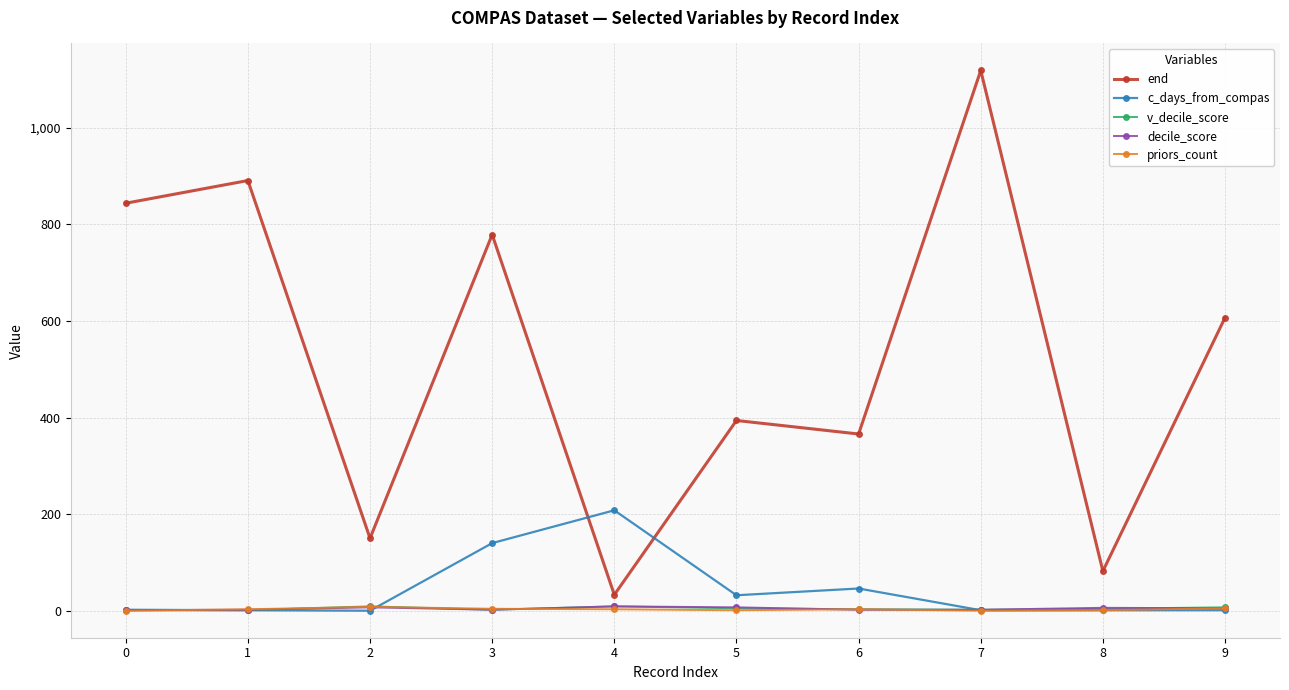

Where do priors_count and v_decile_score first cross each other?

0 and 1